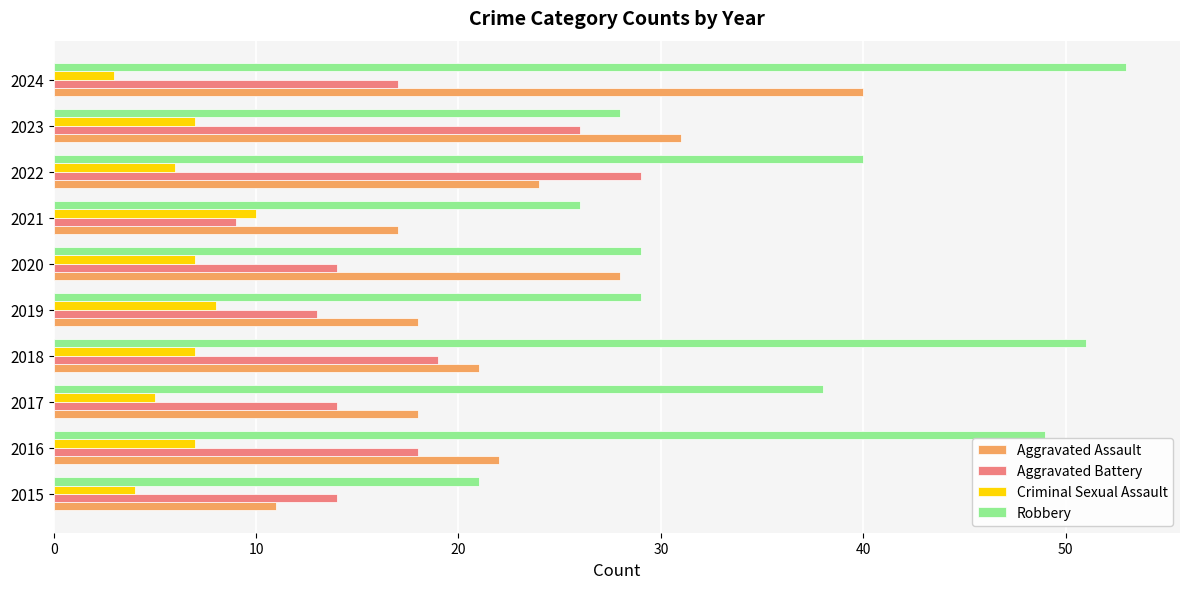

What is the greatest value displayed?

53